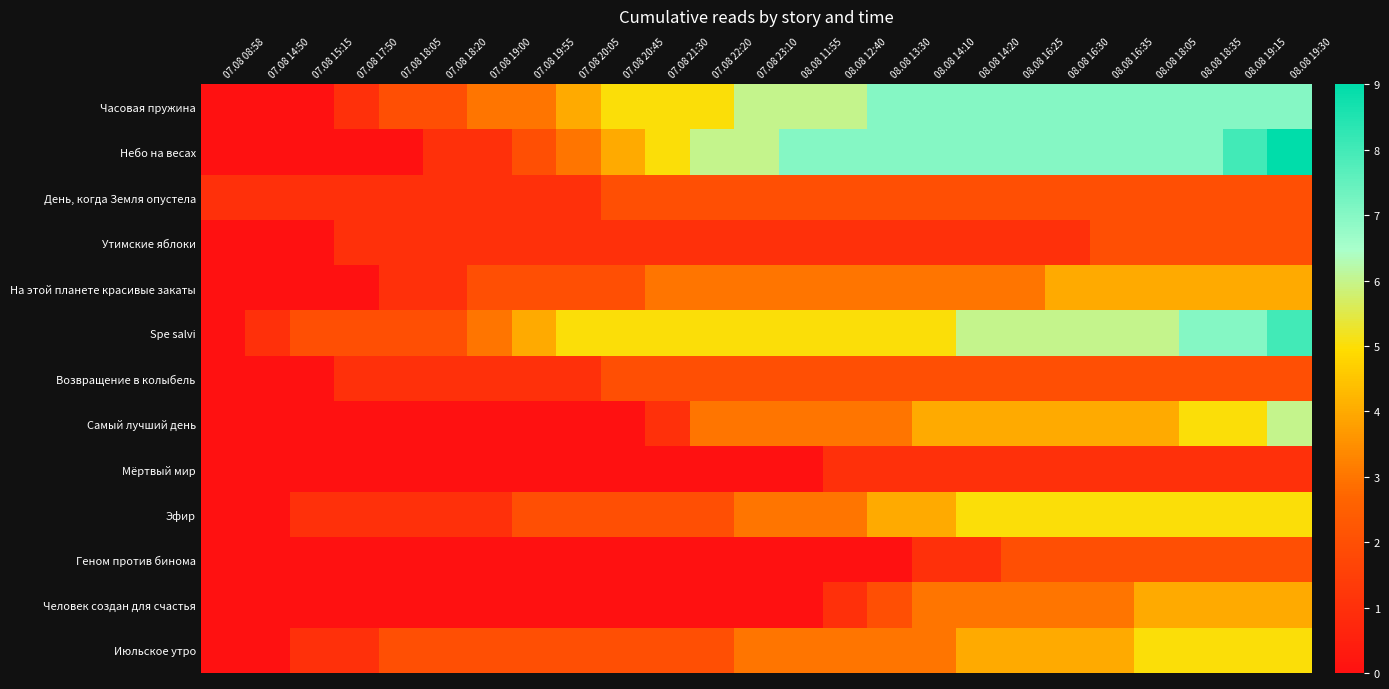

Between 08.08 12:40 and 07.08 23:10, which is larger?

08.08 12:40